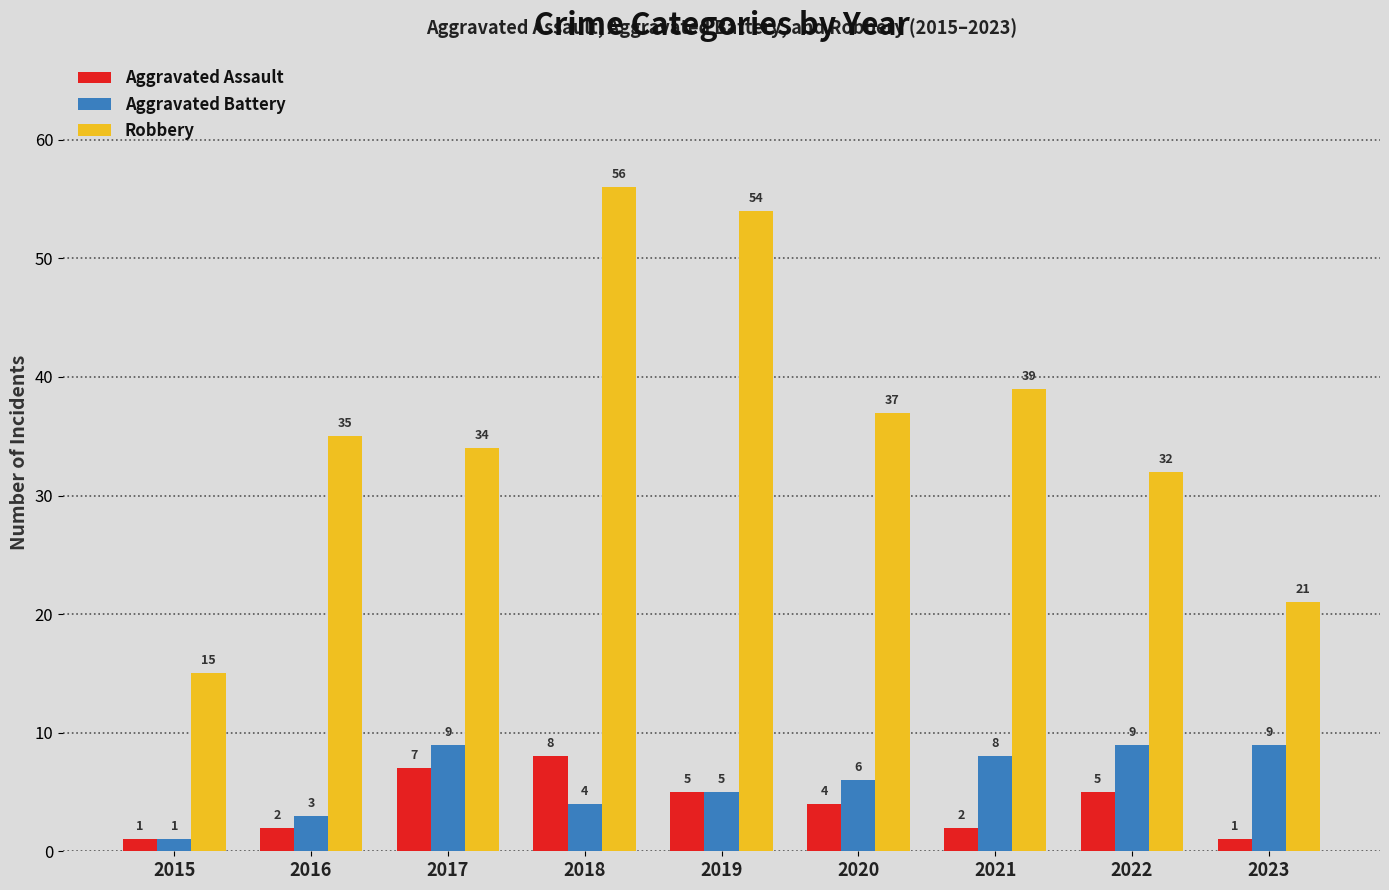

At which label does Aggravated Battery first exceed 6?

2017